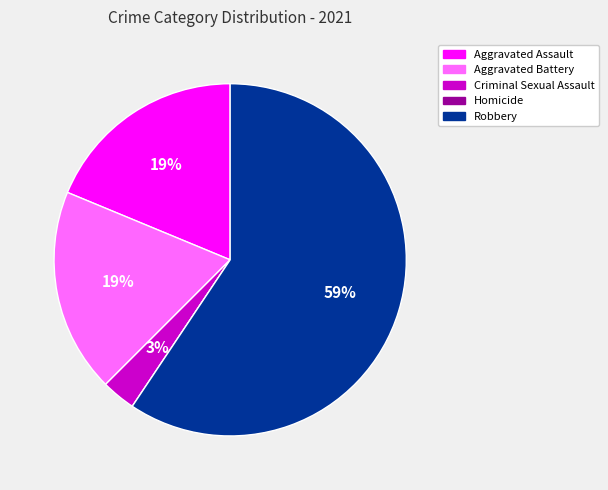

What is the majority slice?

Robbery